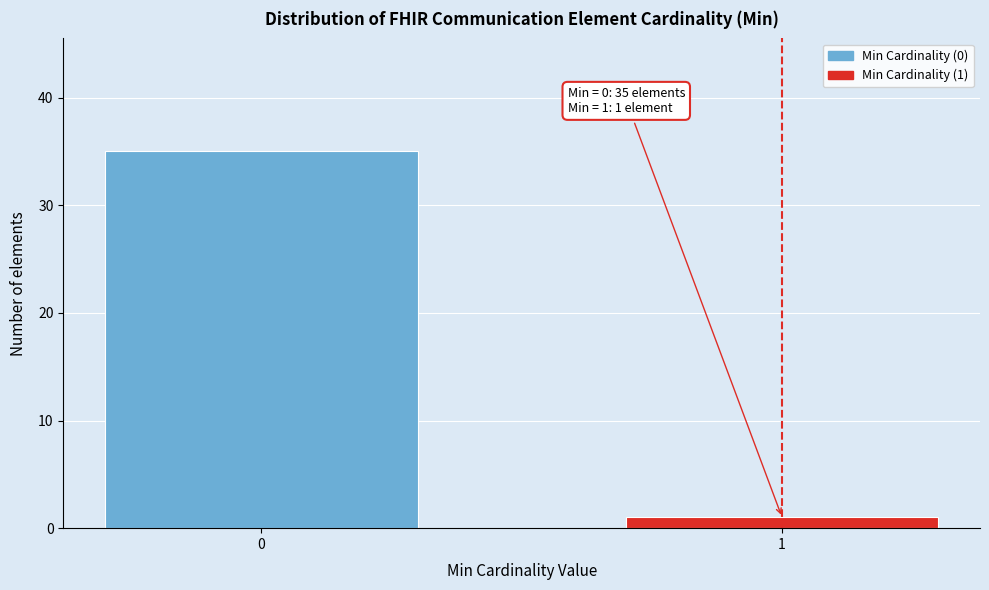

Reading right to left, extract all data points from this chart.

1=1	0=35